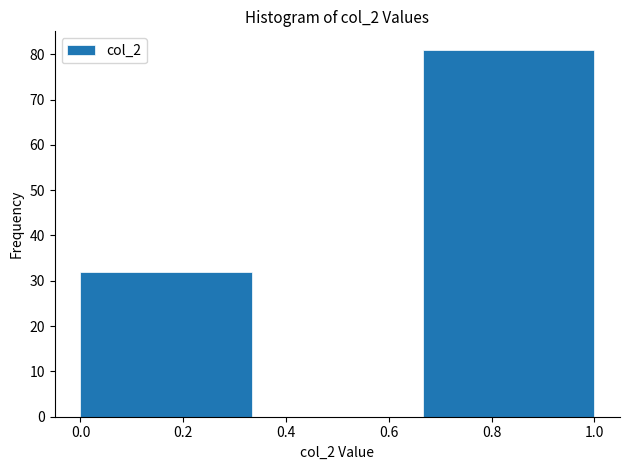

Reading left to right, transcribe this chart: for each bar, give the range it covers on the x-axis and its height. Neither the bar edges nor the heights are printed on the chart, so give them approximately, as read against the axes.

0.00 to 0.34: 32
0.34 to 0.66: 0
0.66 to 1.00: 81